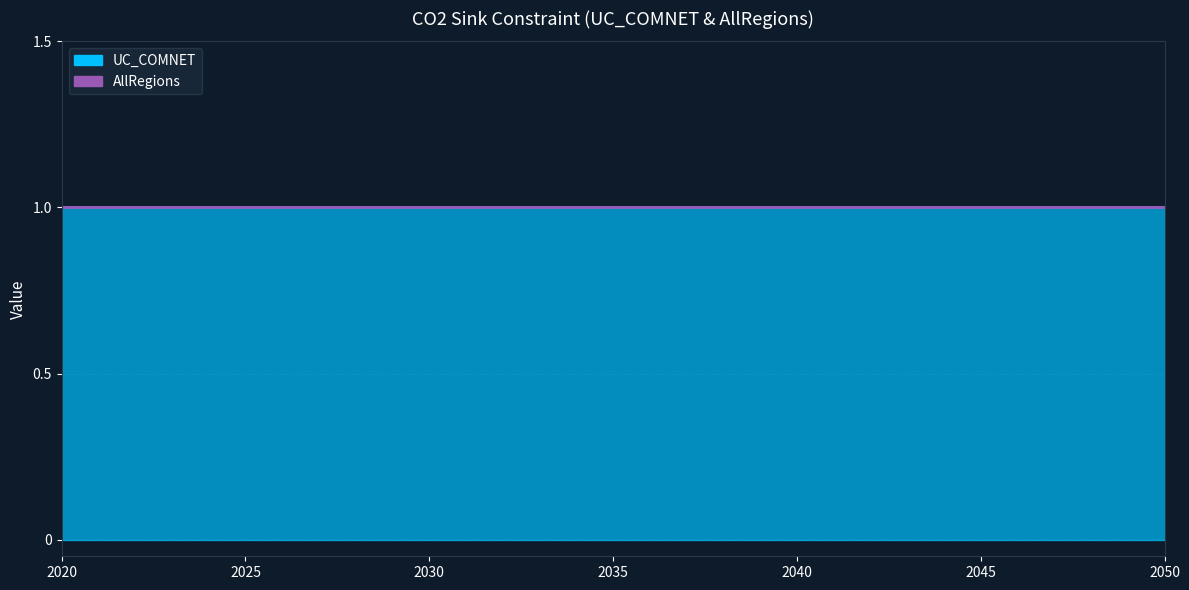

Rank the series by their average value, from highest to lowest.

UC_COMNET, AllRegions